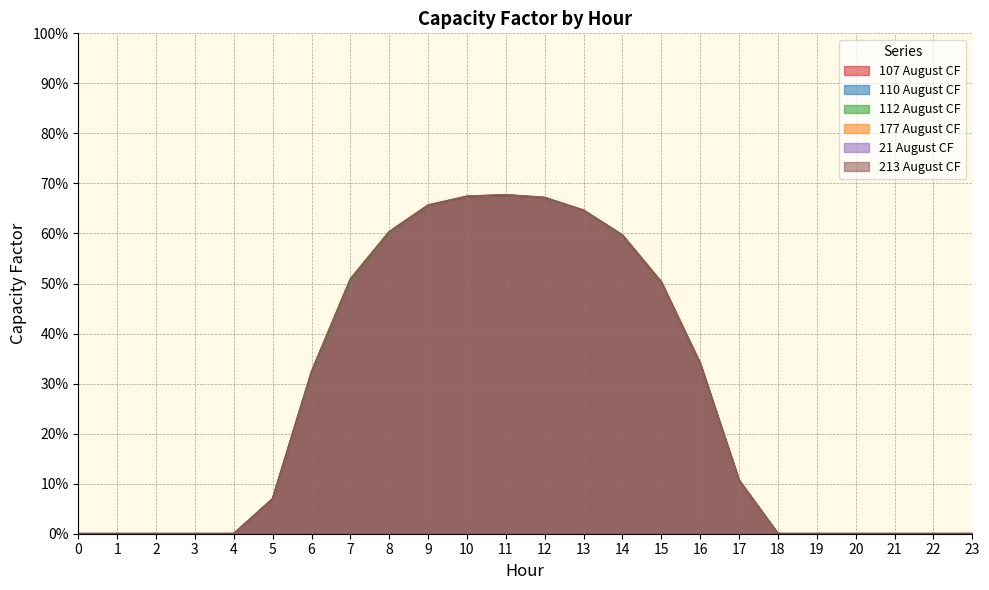

The 112 August CF series shows 0.4 at 1. True or false?

False